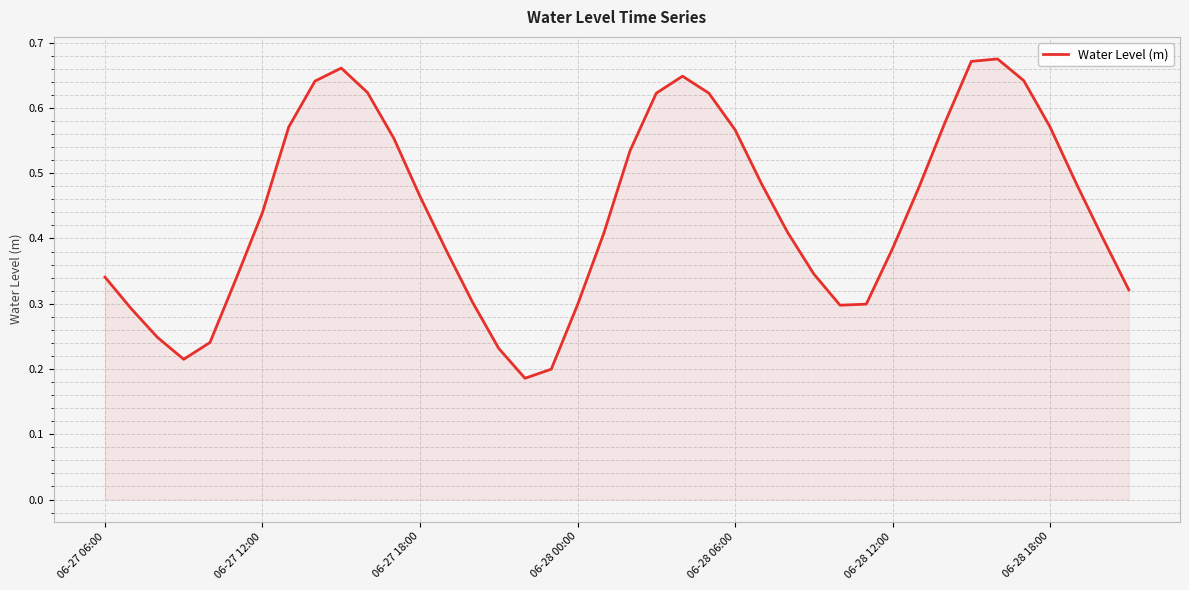

What is the smallest value displayed?

0.2